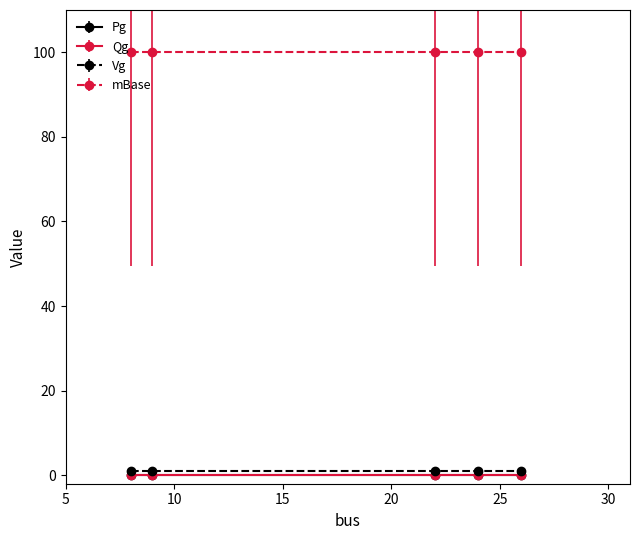

True or false: Vg has more than 2 interior local peaks.

False